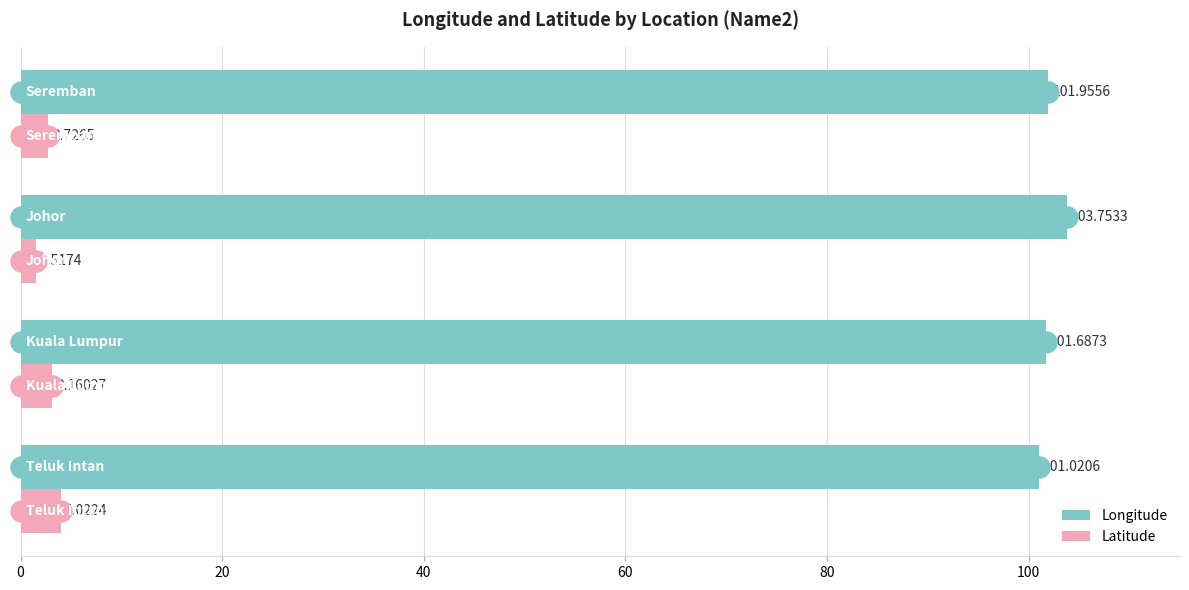

What is the difference between the second highest and minimum values in the Longitude series?

0.9